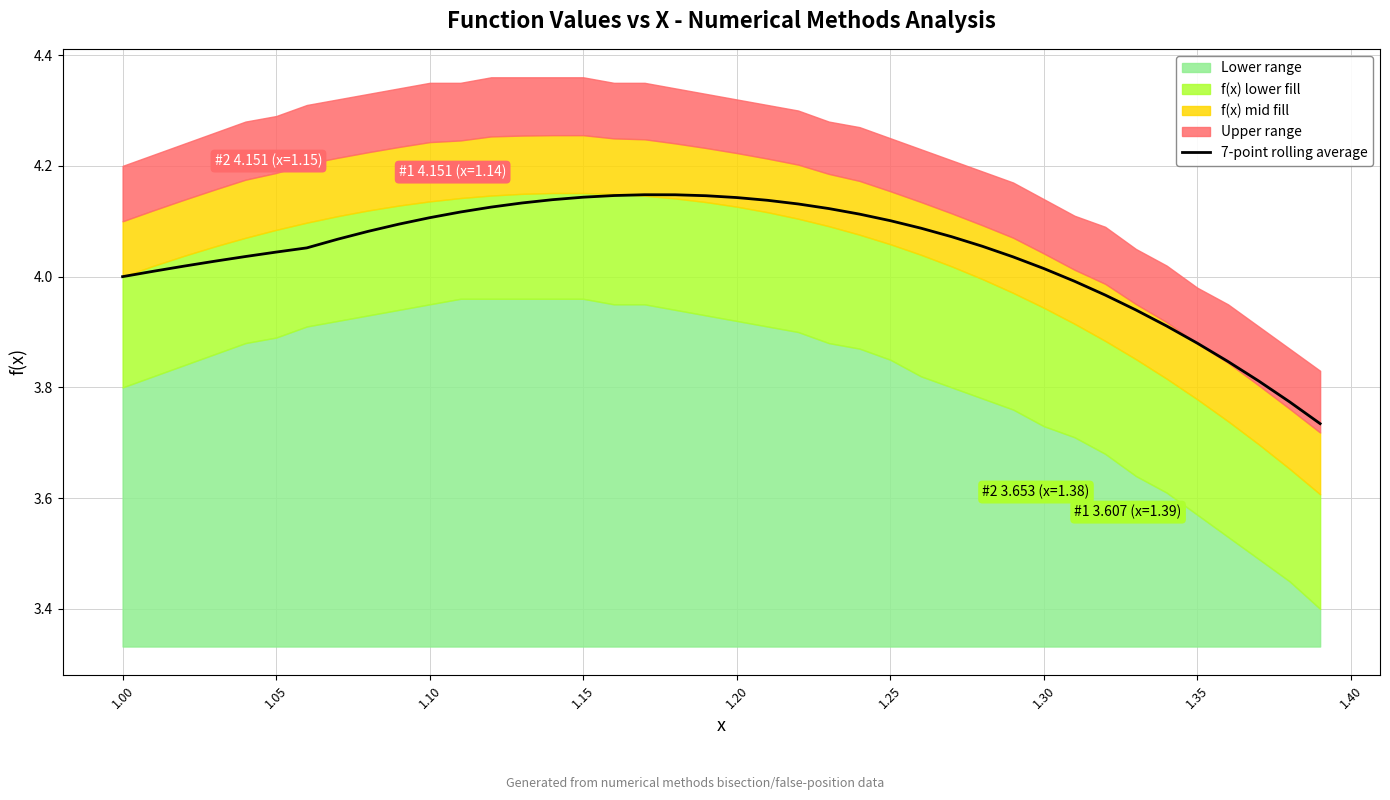

What is the difference between the maximum and minimum values?

0.4